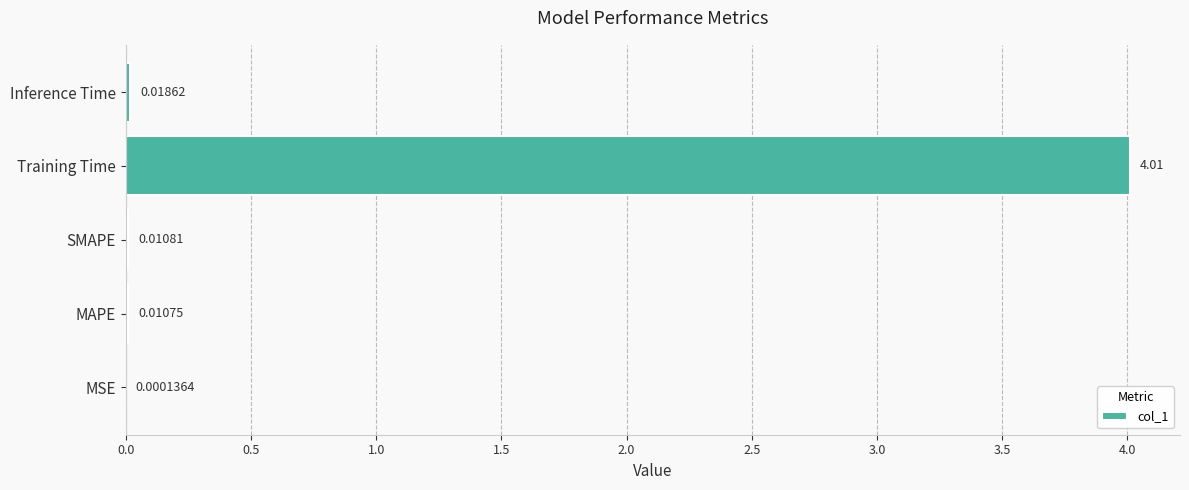

Which label corresponds to the largest value in the chart?

Training Time